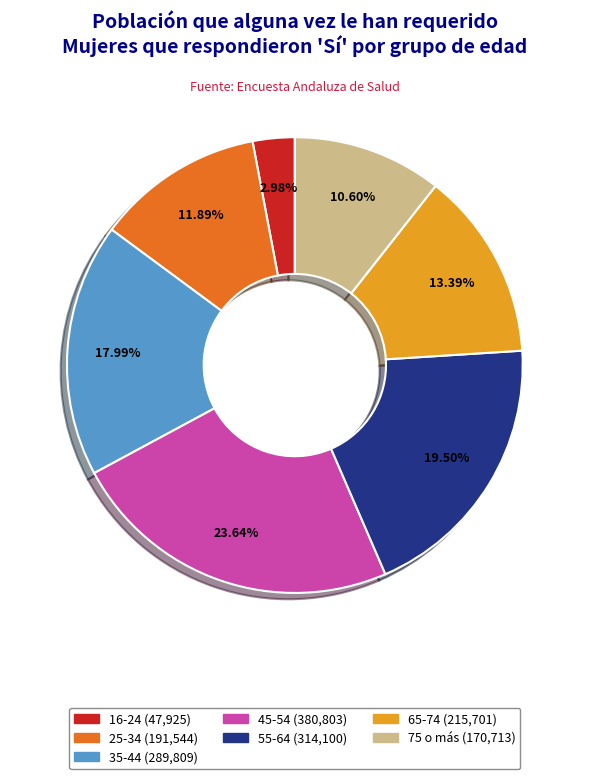

Is it true that 75 o más is 11% of the pie?

True